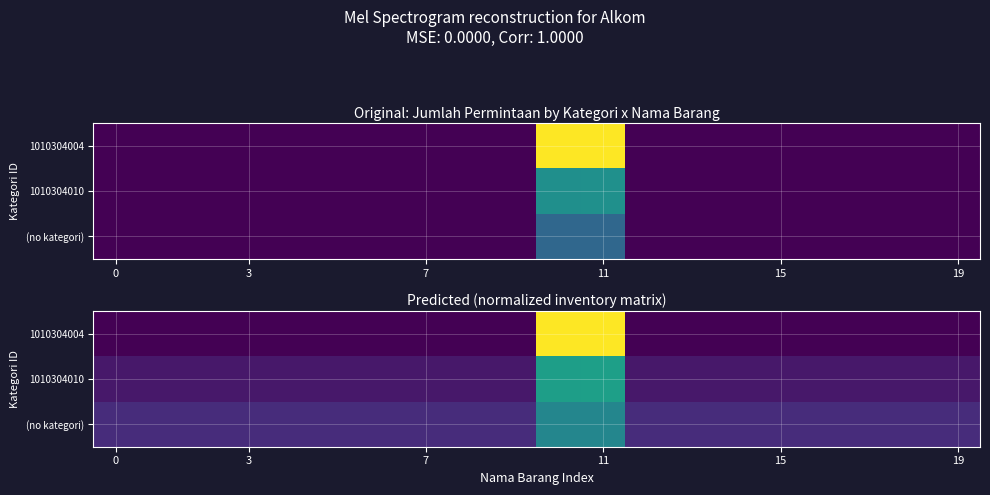

Which series has the widest spread of values?

1010304004